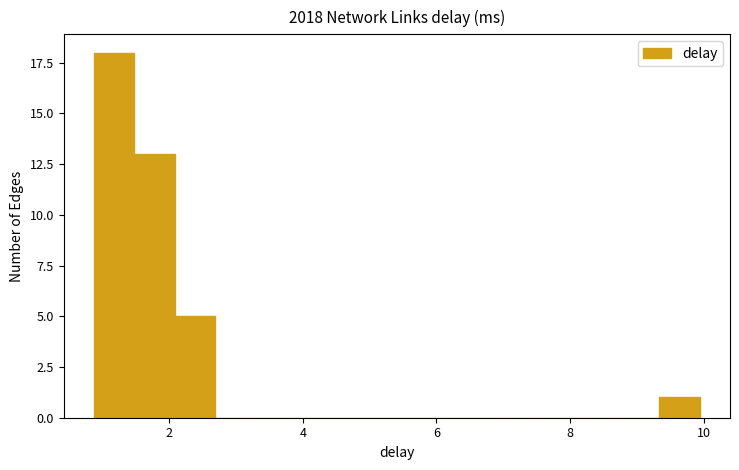

Read against the x-axis, roughly where is the centre of the tallest bar?

1.2